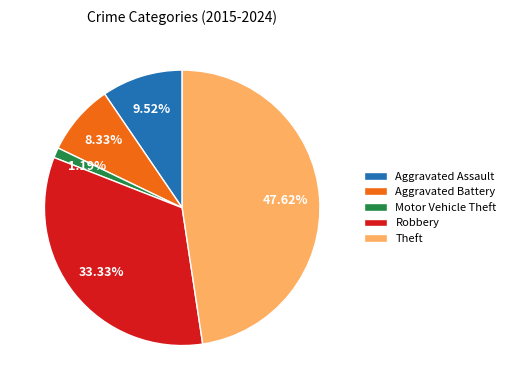

How many segments does this pie chart have?

5